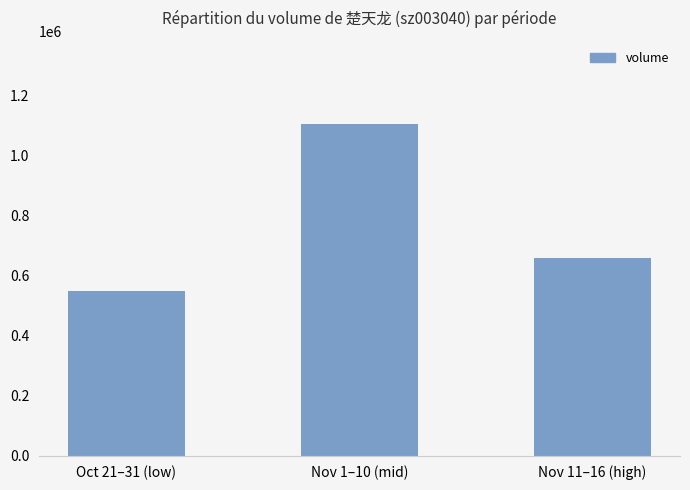

What is the sum of the values at Nov 11–16 (high) and Nov 1–10 (mid)?

1763087